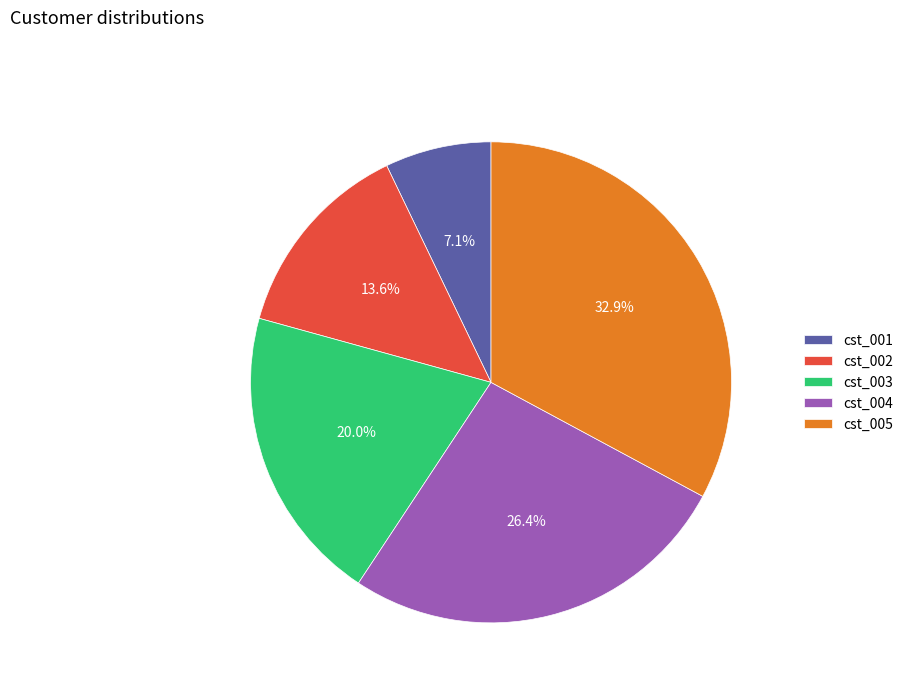

Combined, what portion of the pie is cst_002 and cst_003?

33.6%